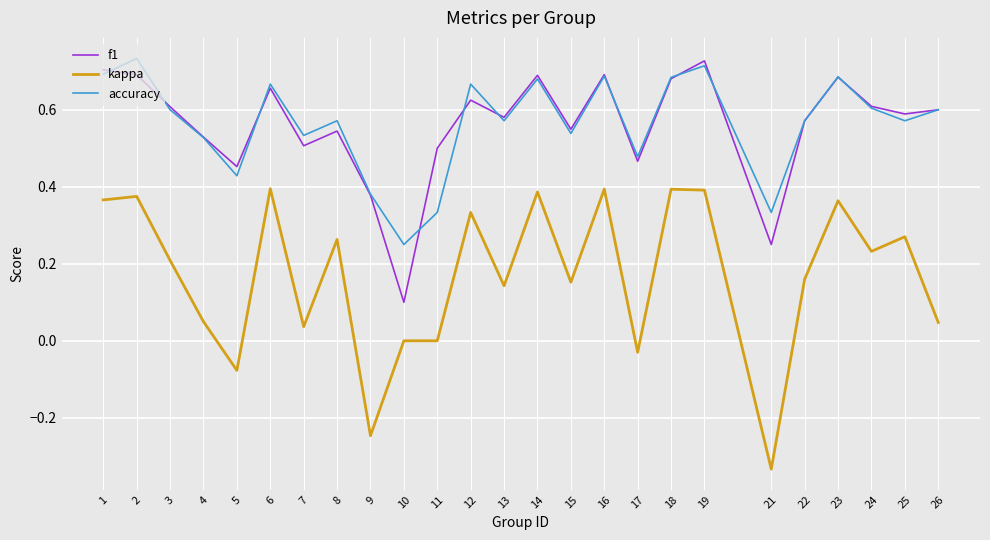

Which series has the largest range (max minus min)?

kappa